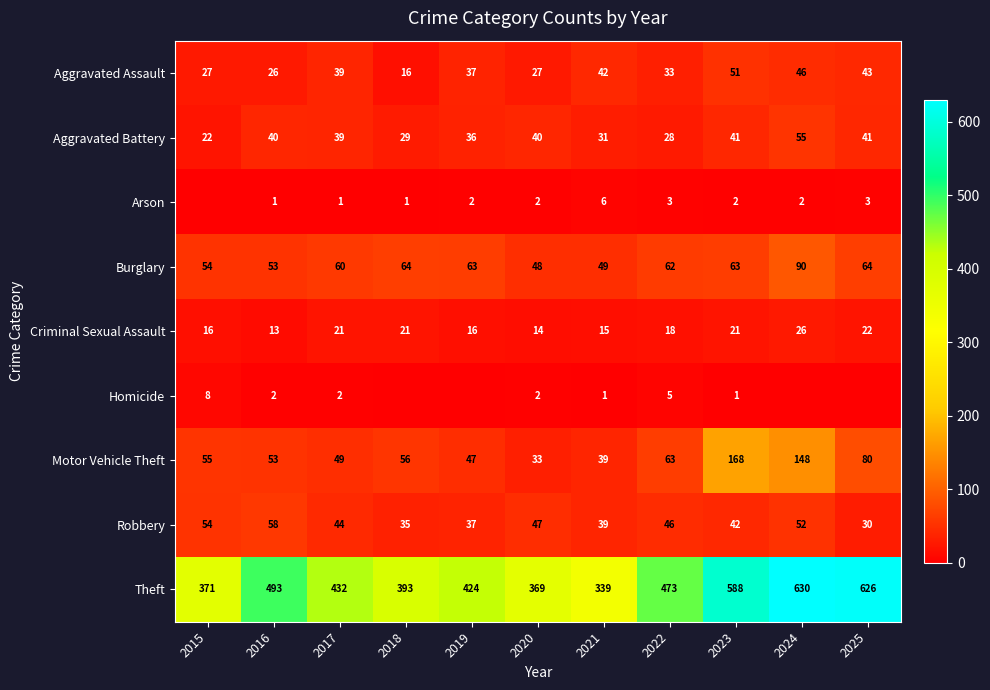

How many values in the Motor Vehicle Theft series are below 55?

5